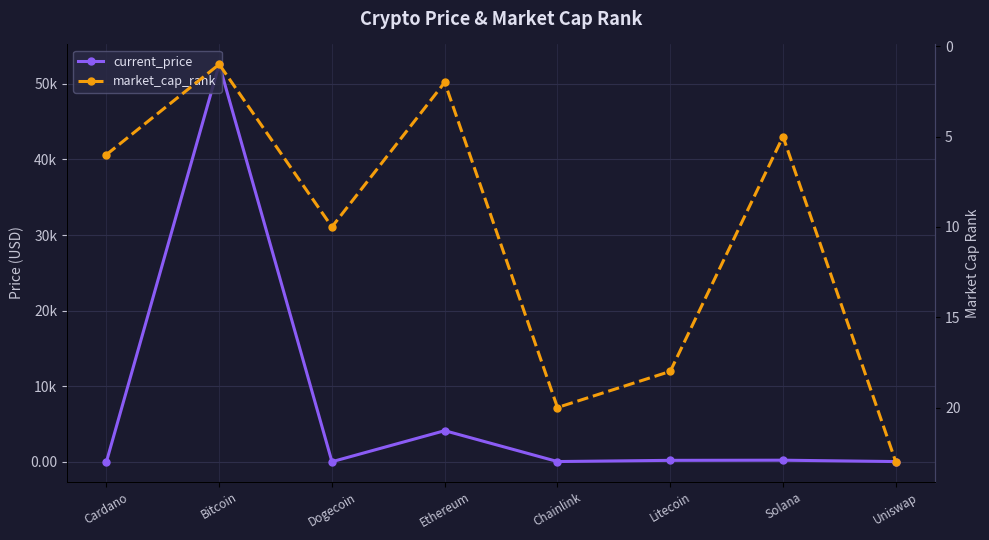

Reading left to right, extract all data points from this chart.

current_price: 1.5	52591.0	0.2	4109.0	22.3	181.0	201.0	19.3
market_cap_rank: 6.0	1.0	10.0	2.0	20.0	18.0	5.0	23.0